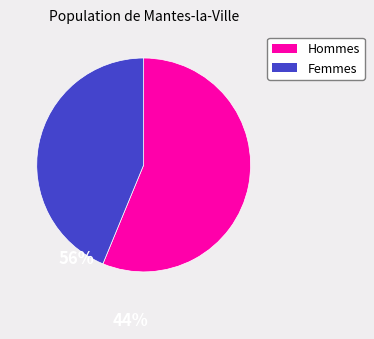

Is there a majority slice in this chart?

Yes